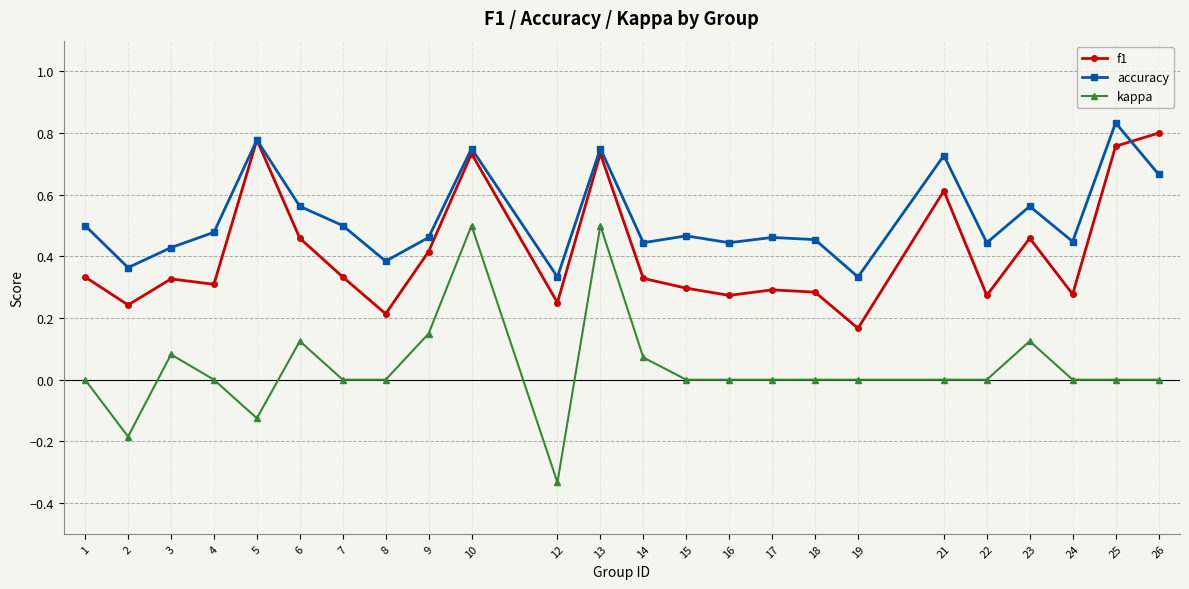

True or false: accuracy and kappa intersect in this chart.

False